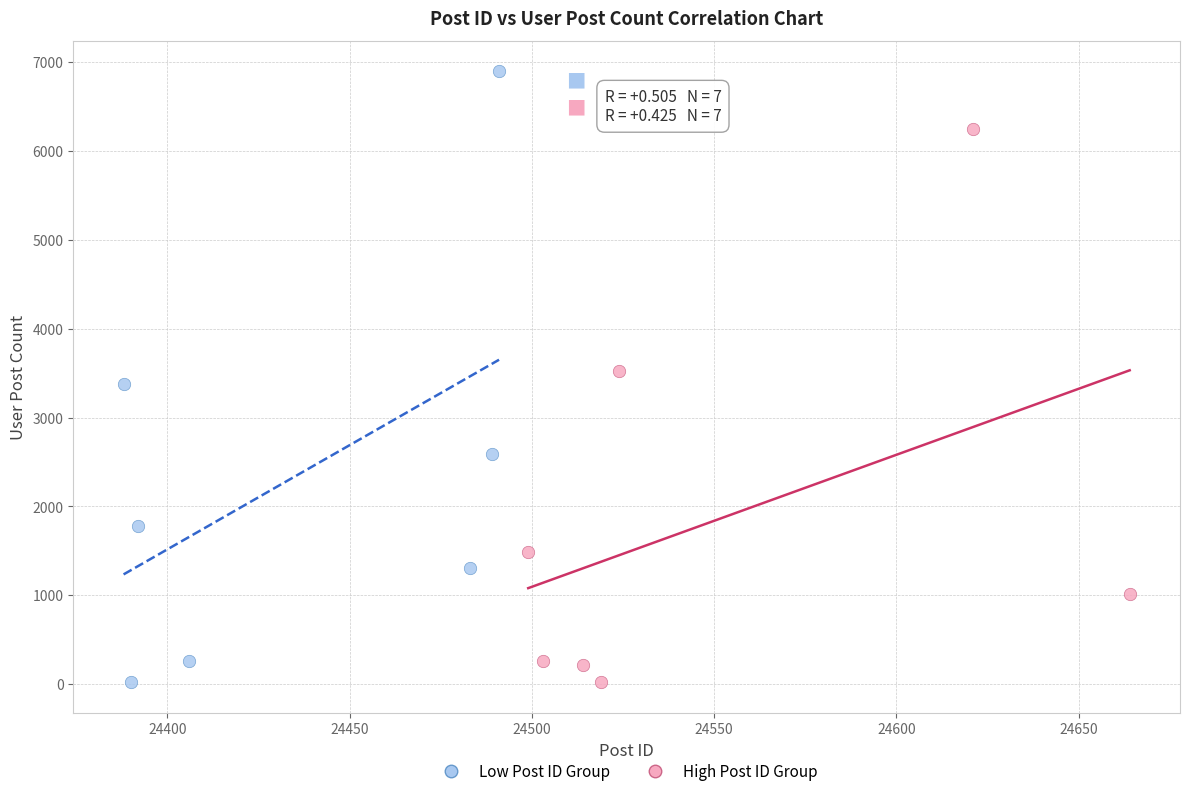

Which series has the largest Y range (max minus min)?

Low Post ID Group